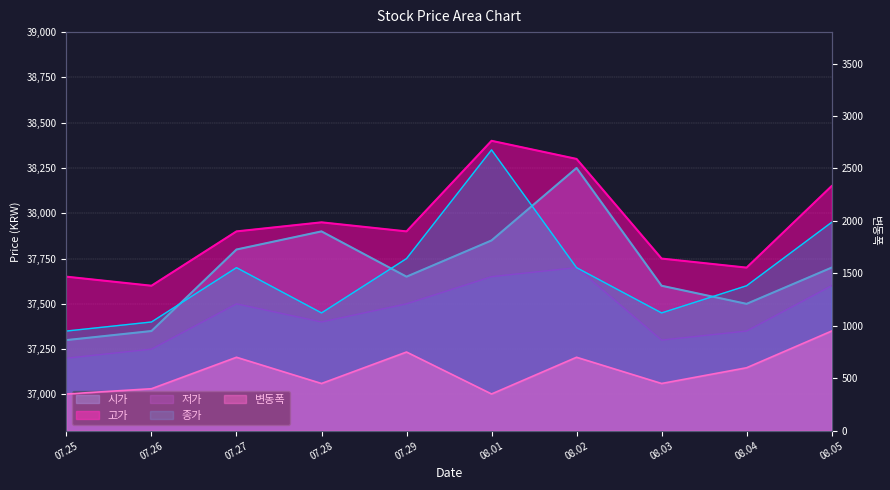

What are all the series names shown in the legend?

시가, 고가, 저가, 종가, 변동폭